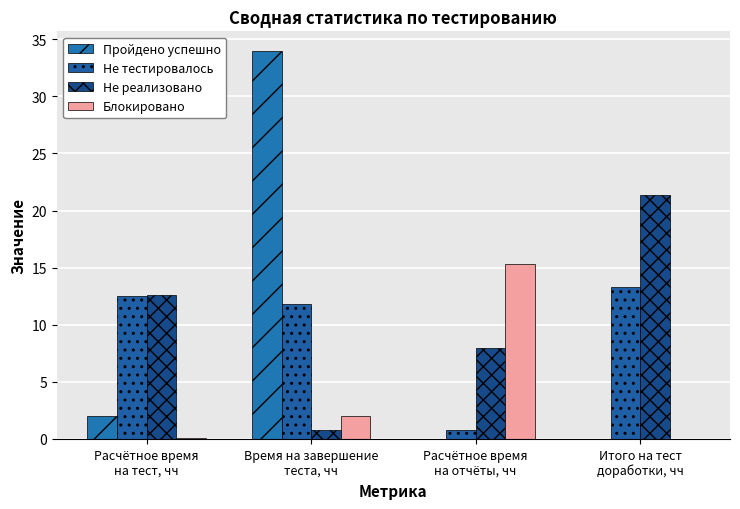

Which series has the largest range (max minus min)?

Пройдено успешно